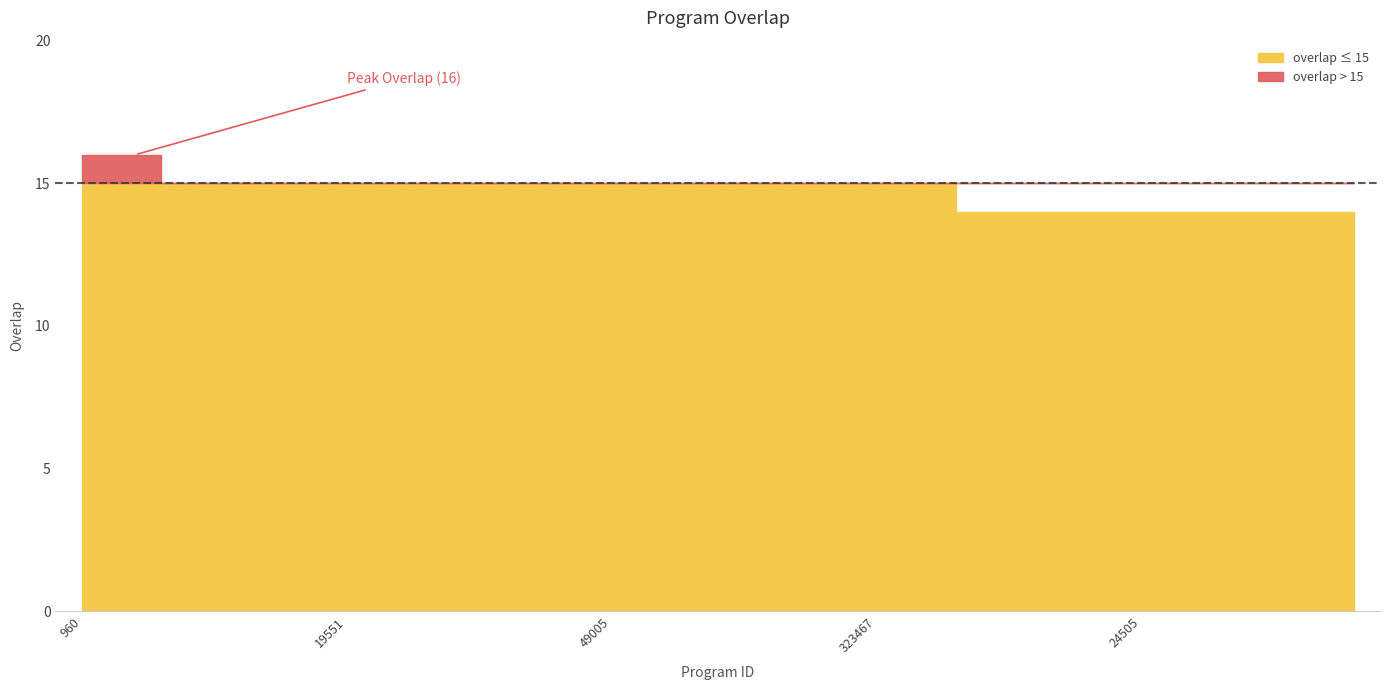

The chart shows a value of 19 at 28740. True or false?

False